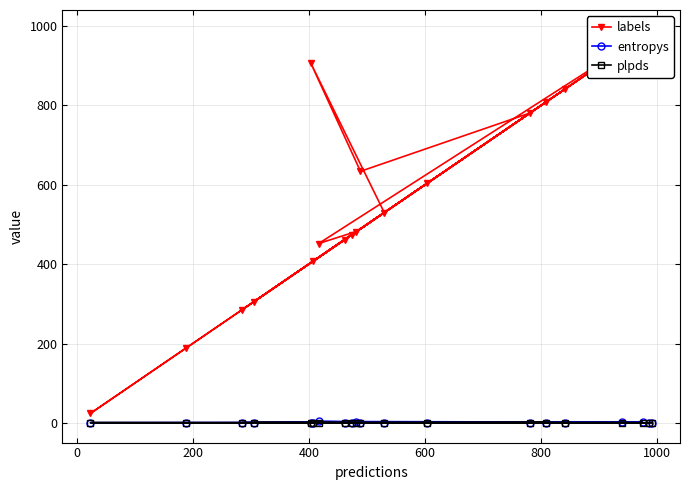

Where is the first local maximum for plpds?

200